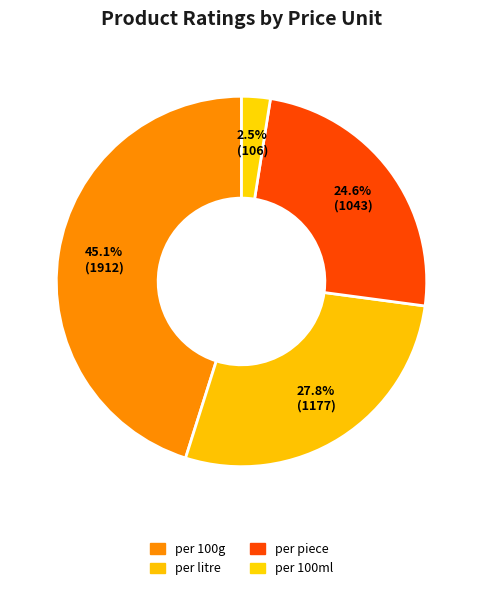

How many segments does this pie chart have?

4